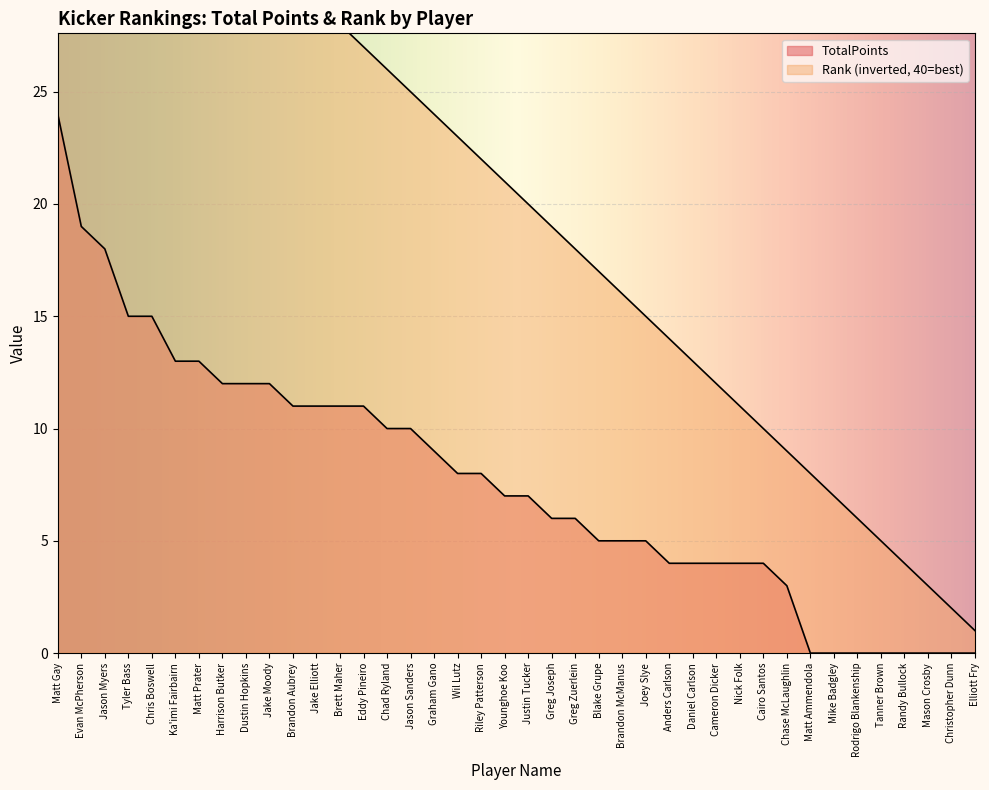

What is the difference between the maximum and minimum values in the TotalPoints series?

24